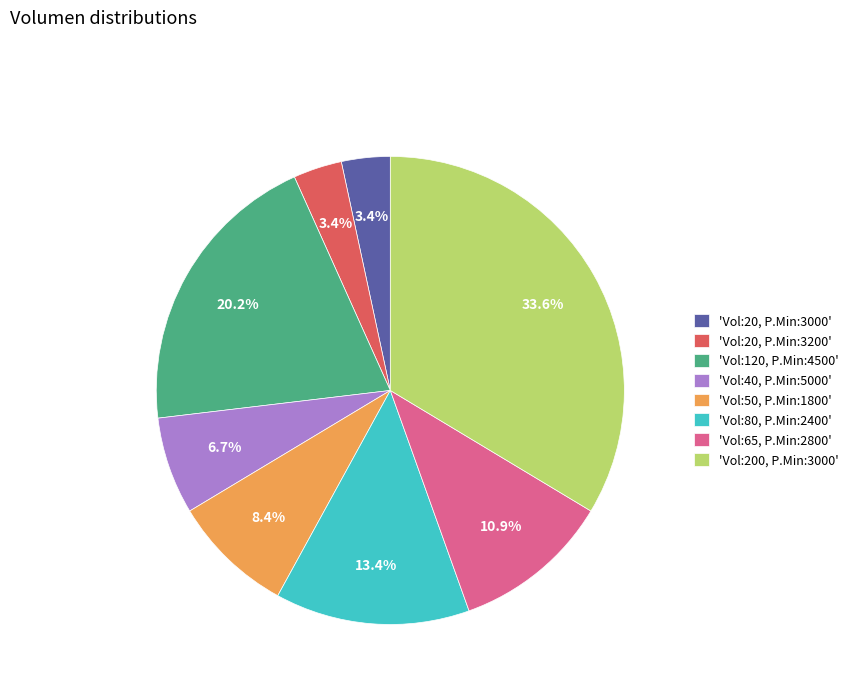

Approximately how many times larger is the value at 'Vol:120, P.Min:4500' compared to 'Vol:80, P.Min:2400'?

1.5